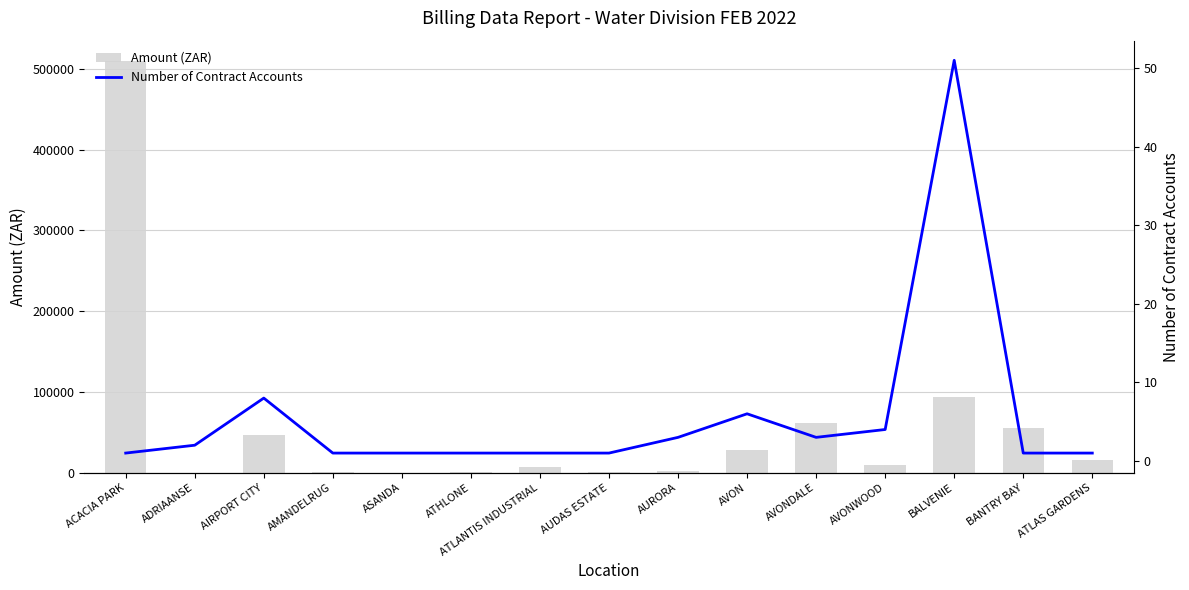

What is the difference between the maximum and minimum values in the Number of Contract Accounts series?

50.0